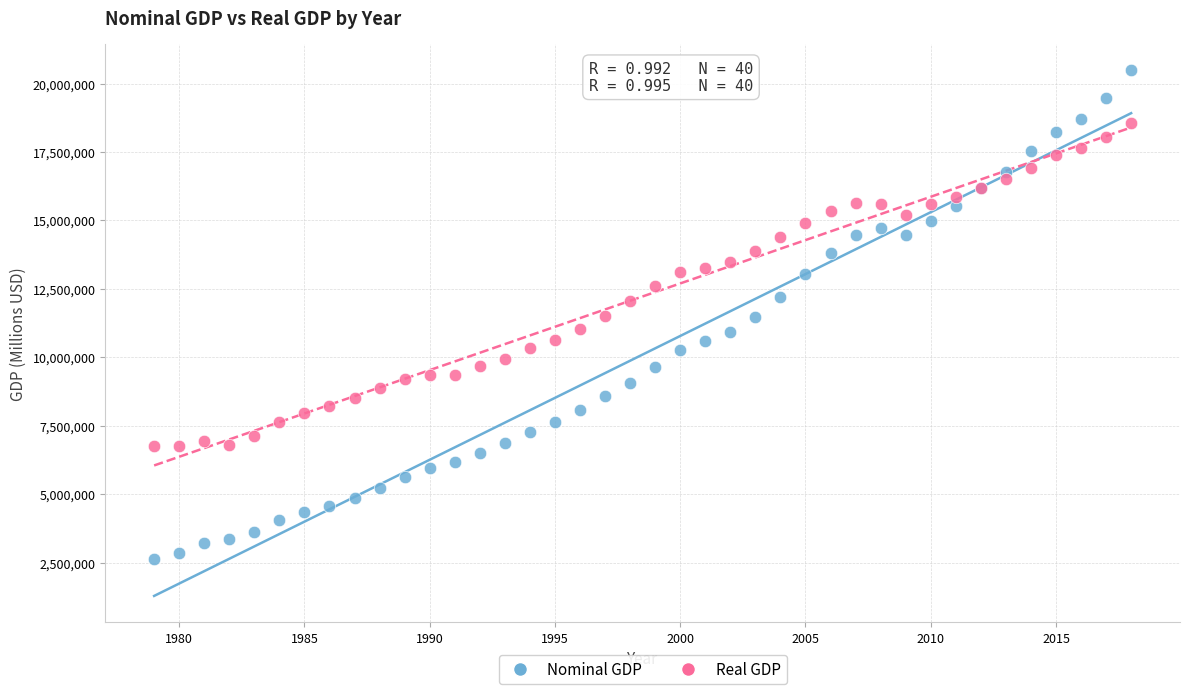

What is the X range (max minus min) for the scatter plot?

39